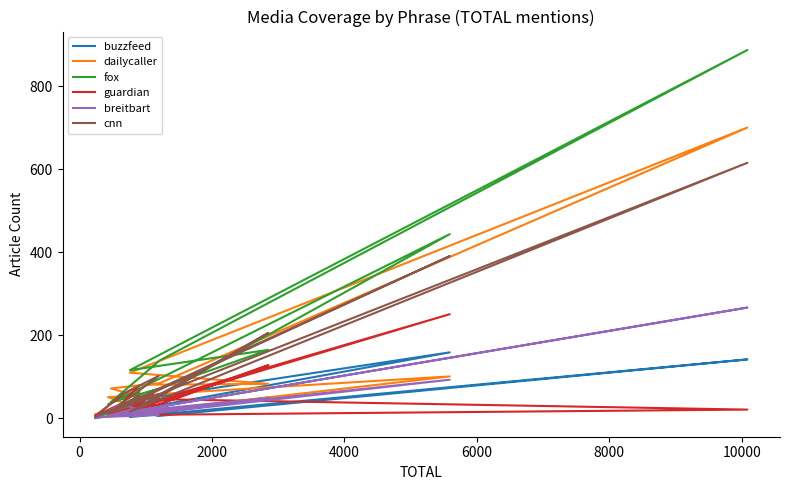

What is the value of the buzzfeed point at the 4th from the left?

142